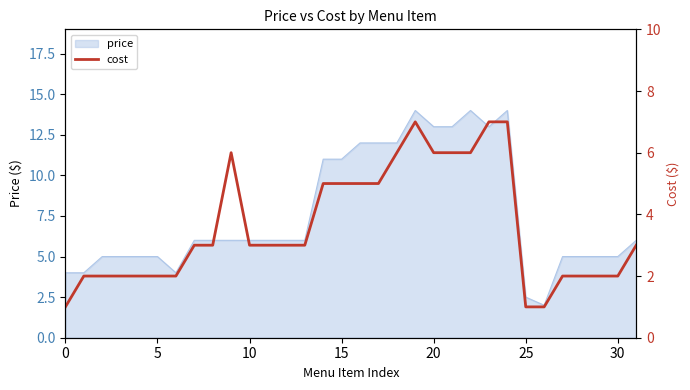

What is the highest value of the price series?

14.0